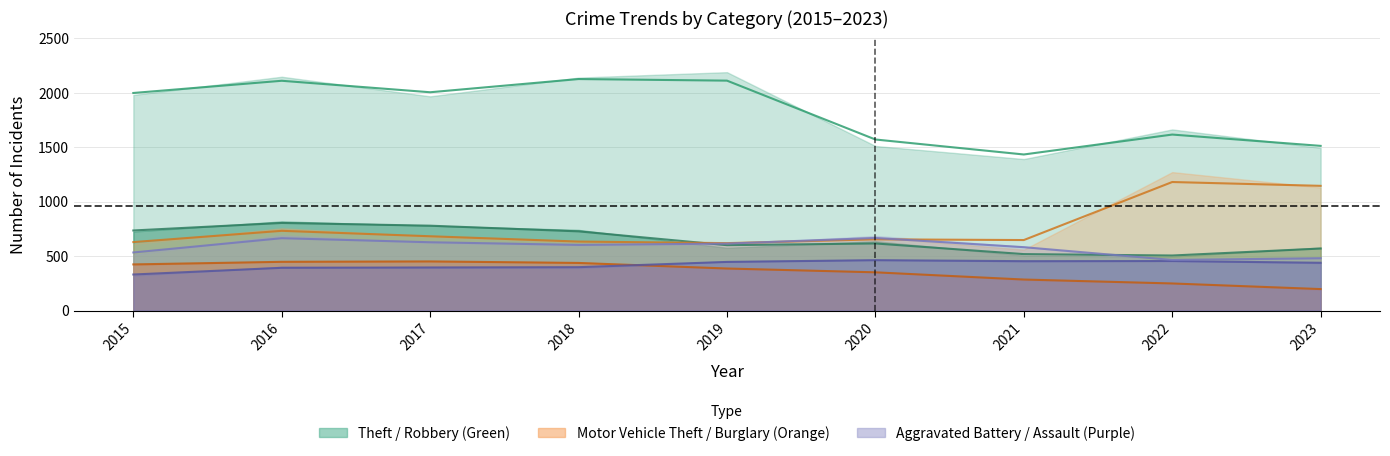

At which label does Burglary first exceed 386?

2015